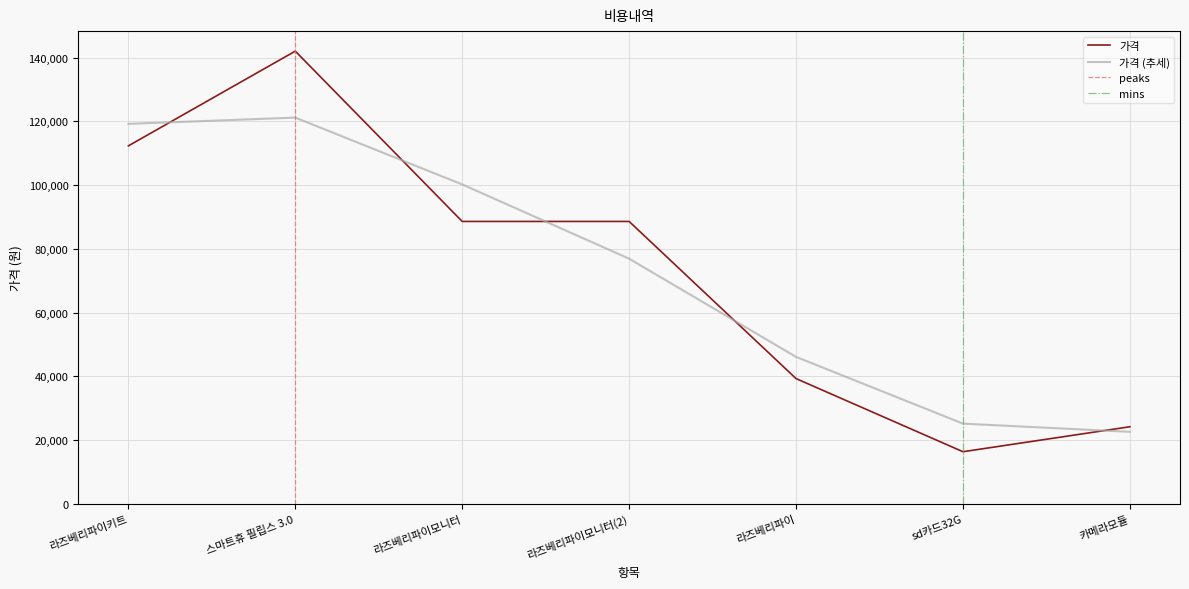

What is the label of the 6th point from the right?

스마트휴 필립스 3.0